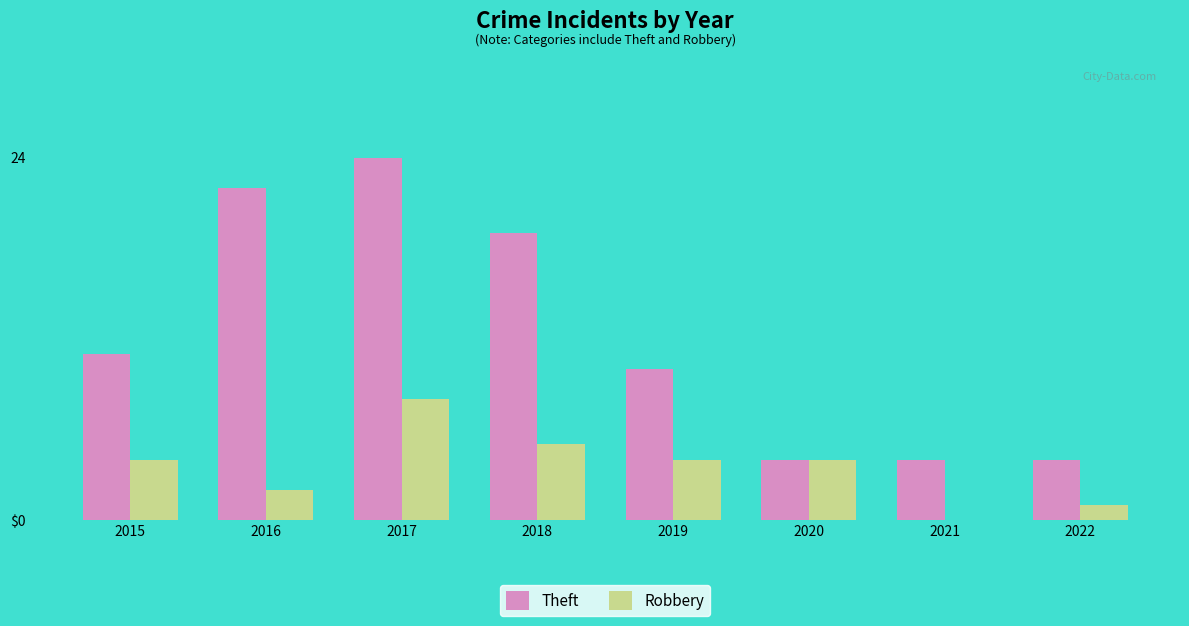

Reading left to right, list all the values displayed in this chart.

Theft: 2015=11	2016=22	2017=24	2018=19	2019=10	2020=4	2021=4	2022=4
Robbery: 2015=4	2016=2	2017=8	2018=5	2019=4	2020=4	2021=0	2022=1